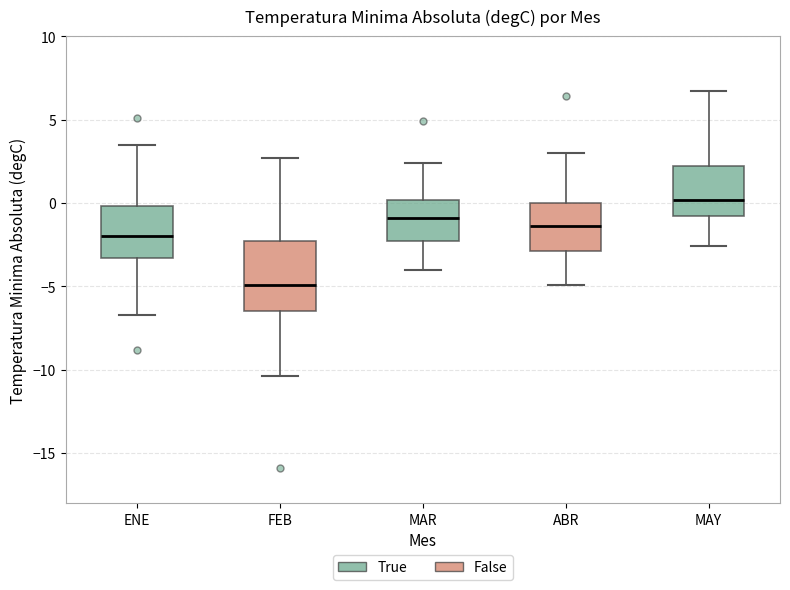

Where does the lower whisker of the box for ABR end on the y-axis? The values are not printed on the chart, so give them approximately, as read against the axis.

-5.0